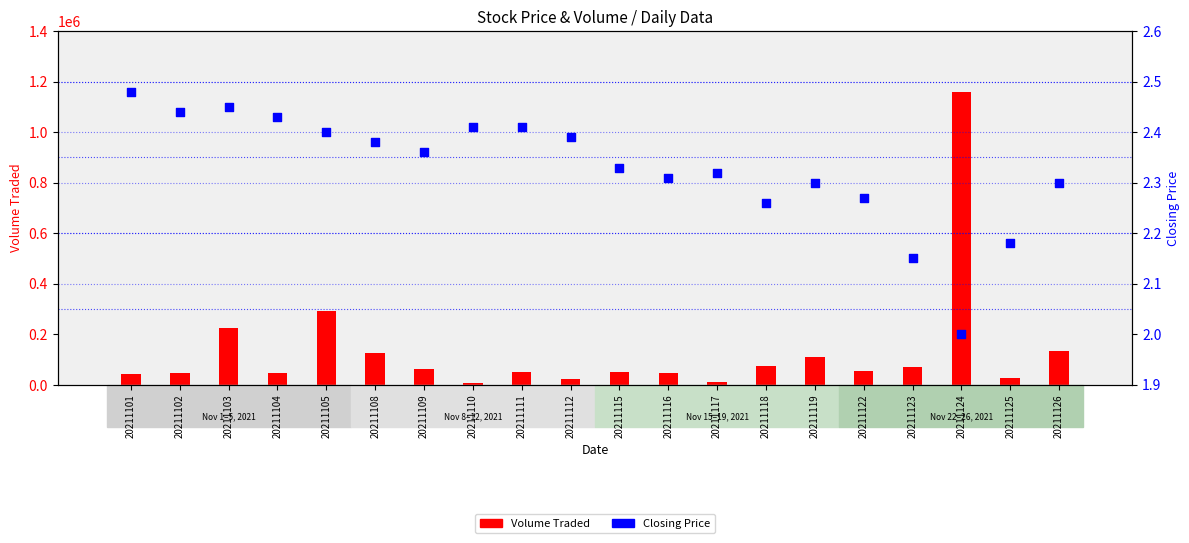

At how many categories does at least one series exceed 539030?

1